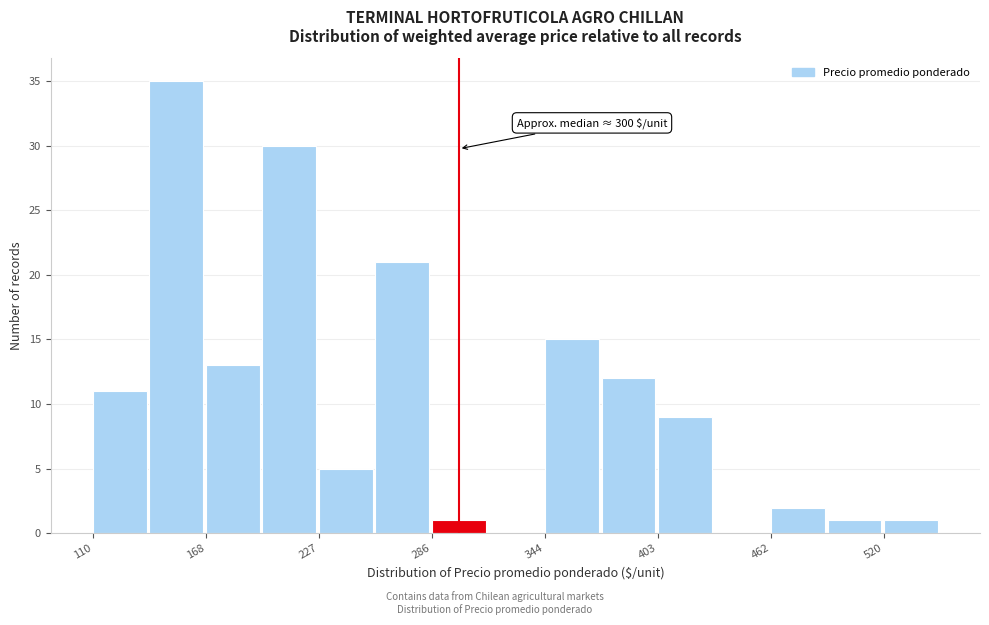

Around what value on the x-axis is the tallest bar? Give the approximate position of its centre, as read against the axis.

150